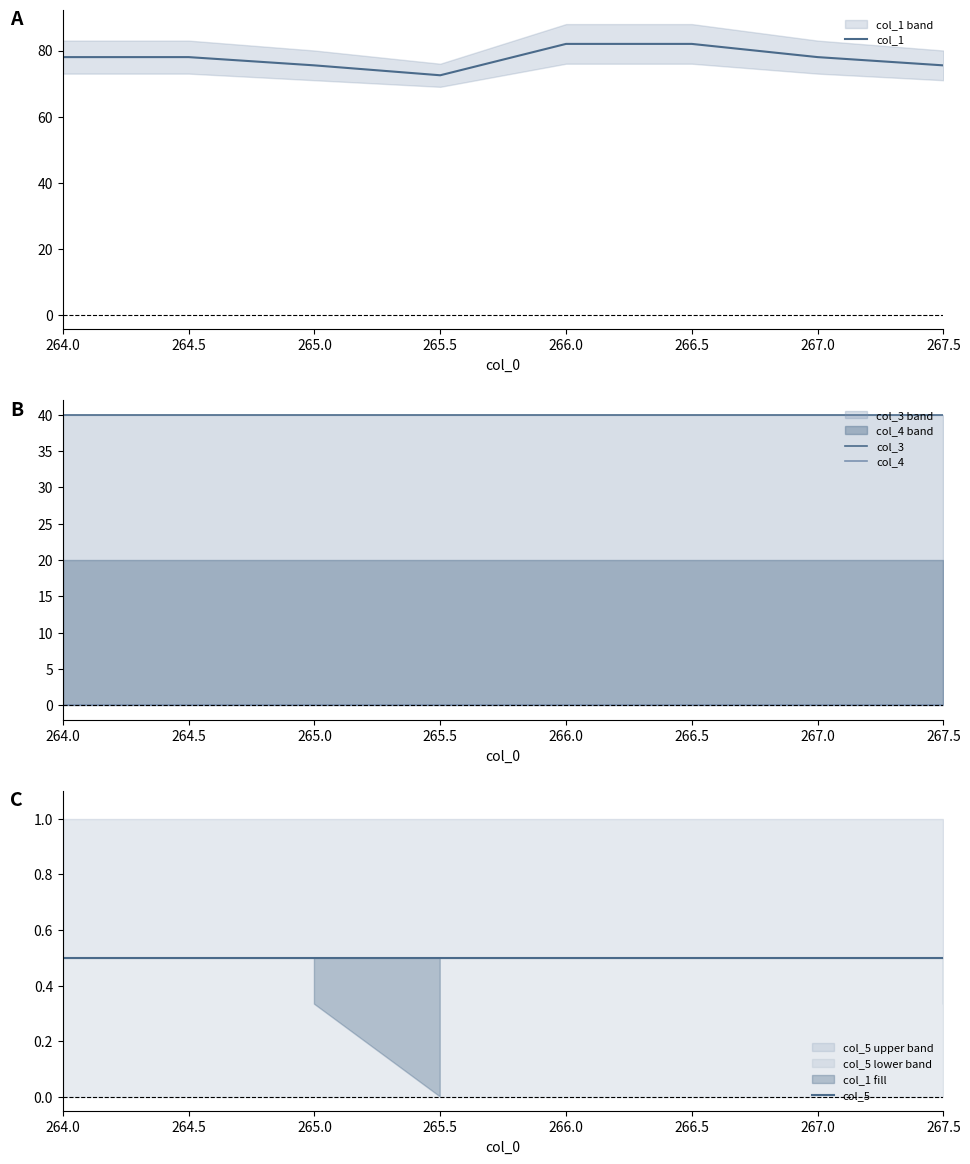

Reading left to right, what are all the values shown in this chart?

col_1: 78.0	78.0	75.5	72.5	82.0	82.0	78.0	75.5
col_3: 40.0	40.0	40.0	40.0	40.0	40.0	40.0	40.0
col_4: 0.0	0.0	0.0	0.0	0.0	0.0	0.0	0.0
col_5: 0.5	0.5	0.5	0.5	0.5	0.5	0.5	0.5